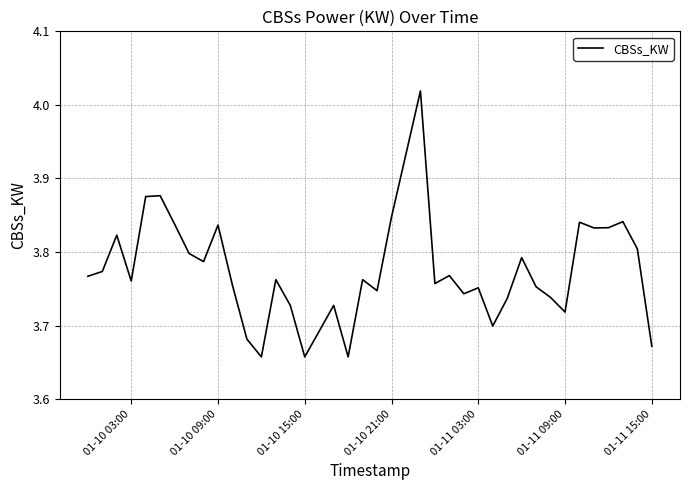

What is the difference between the maximum and second lowest values?

0.4